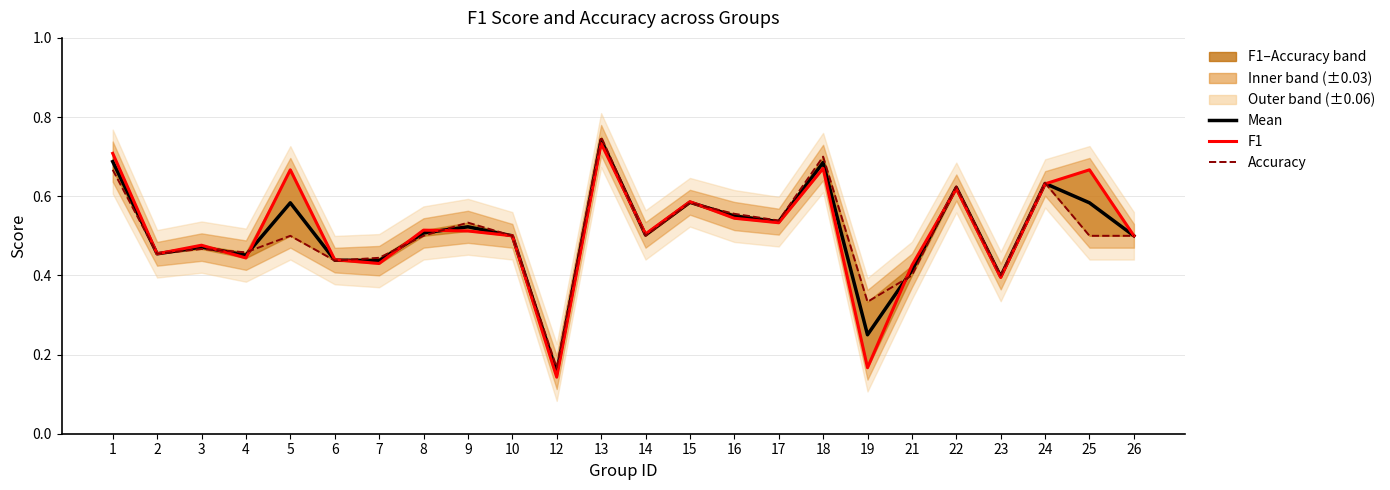

Which category has the lowest value in the F1 series?

12